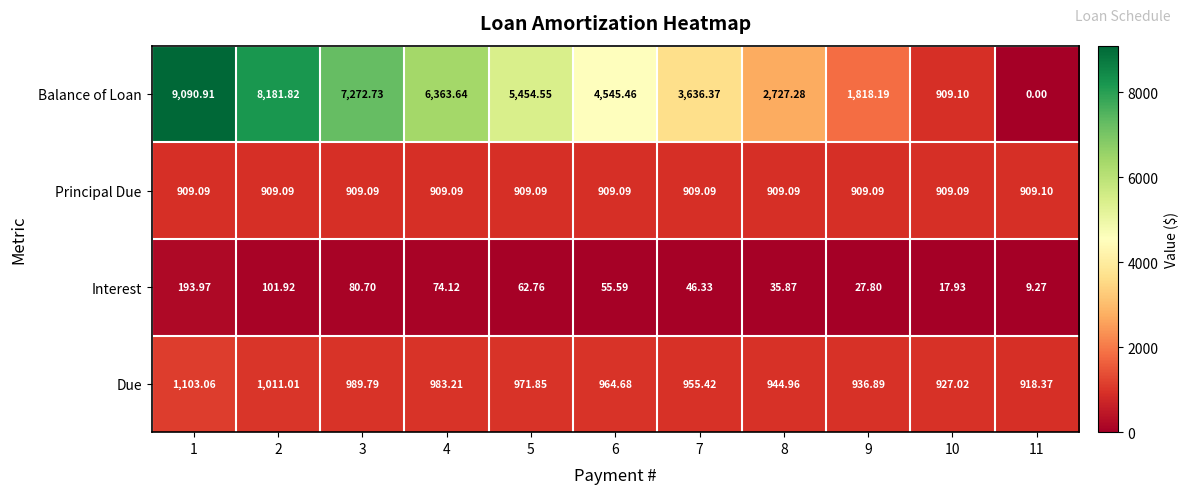

Which series changed the most between 6 and 11?

Balance of Loan